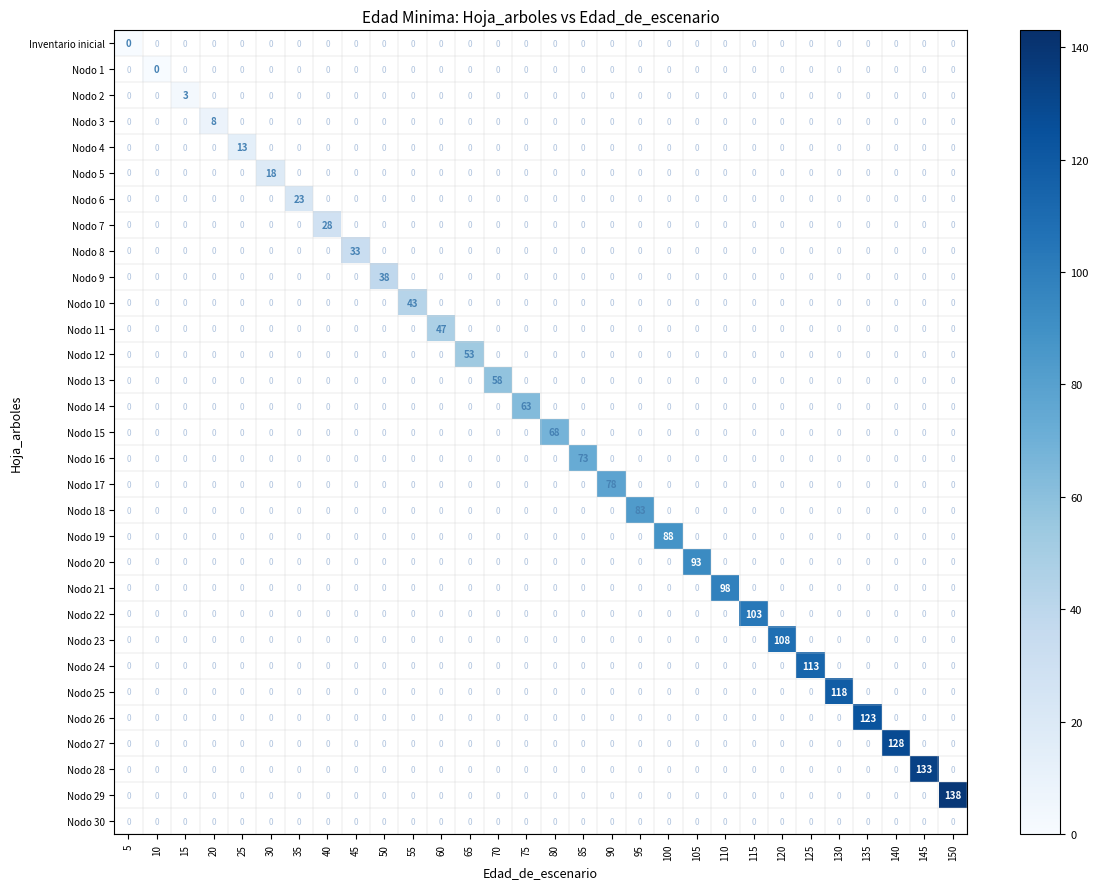

The value of Nodo 27 at 140 is 83. True or false?

False